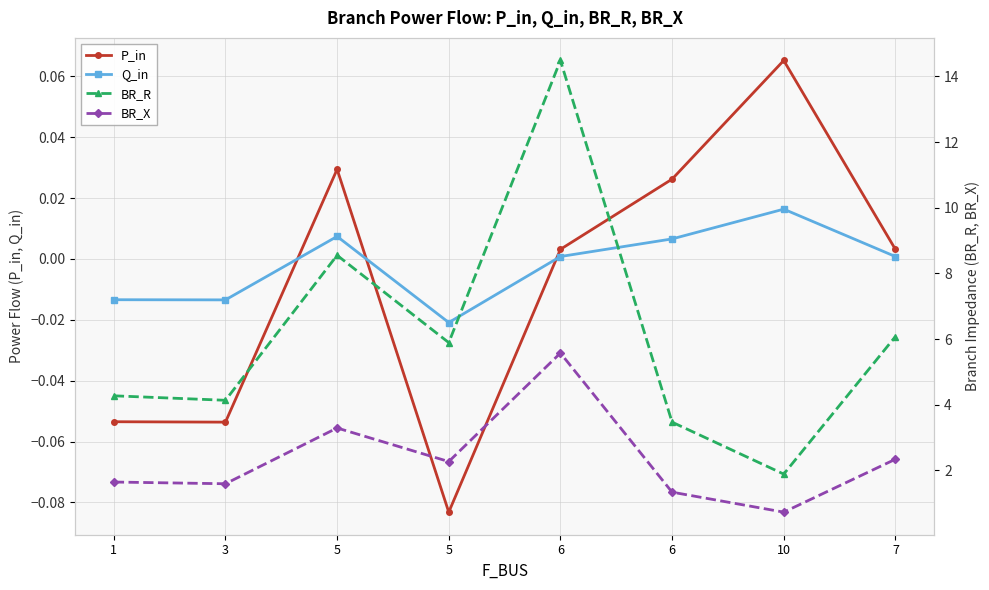

What is the difference between the highest and lowest values at 7?

6.1